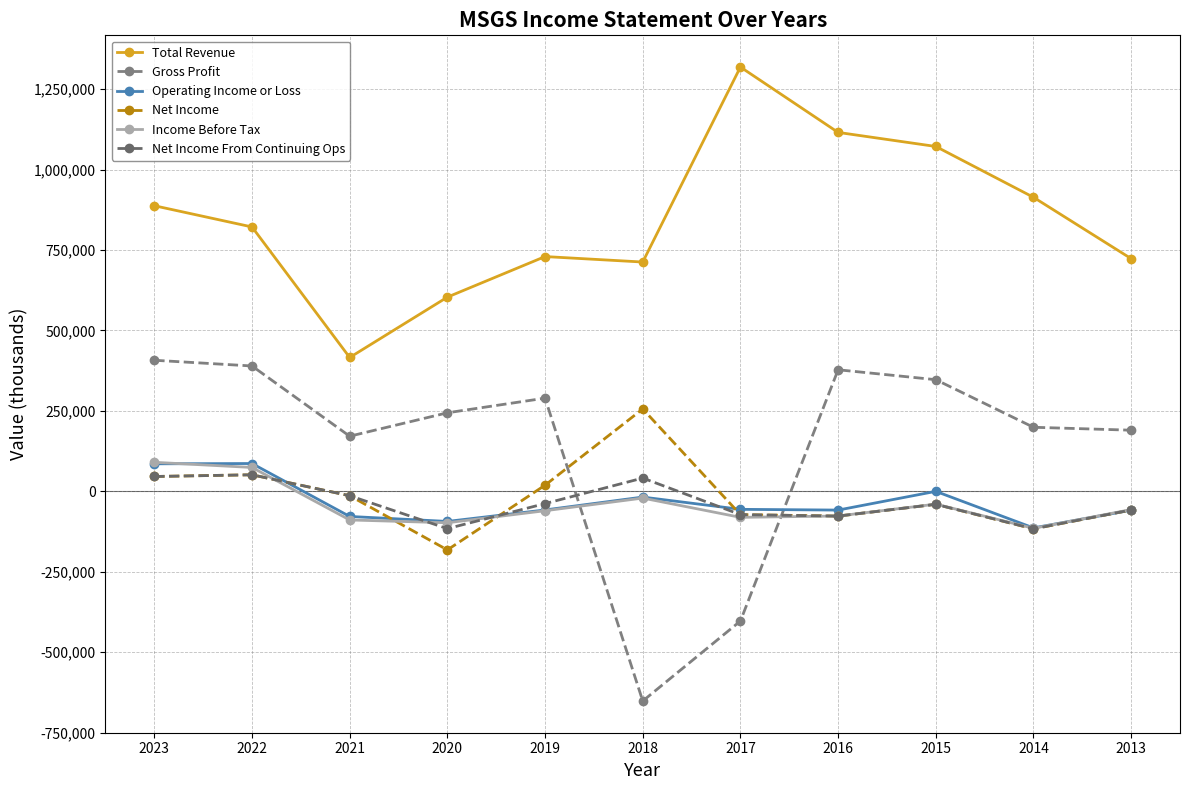

Is the value of Total Revenue at 2021 greater than the value of Net Income From Continuing Ops at 2013?

Yes